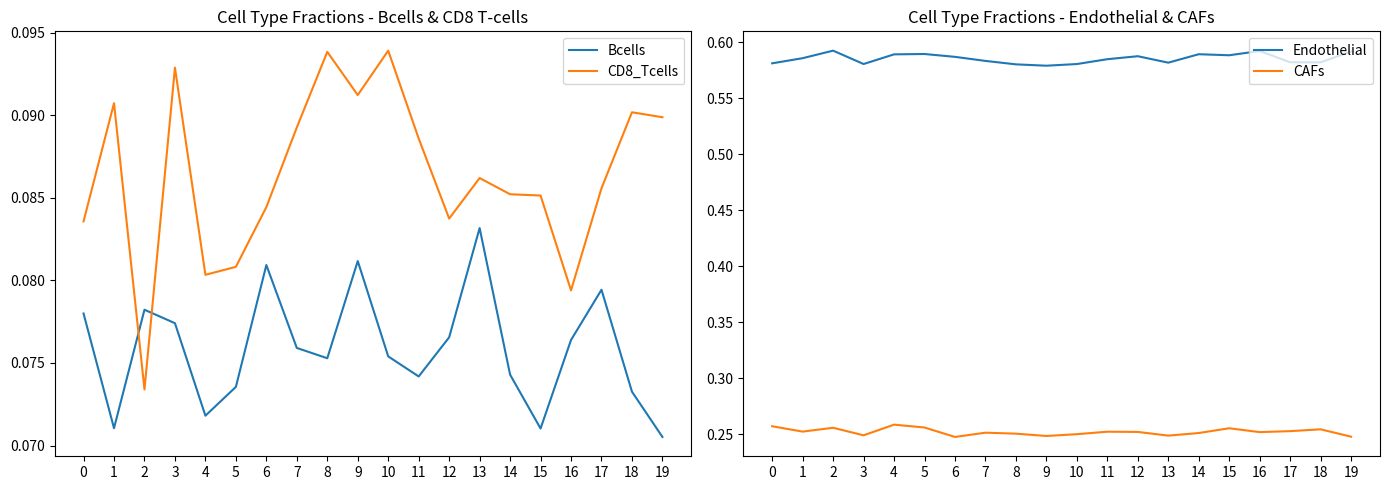

What is the sum of the Bcells values at 2 and 18?

0.2